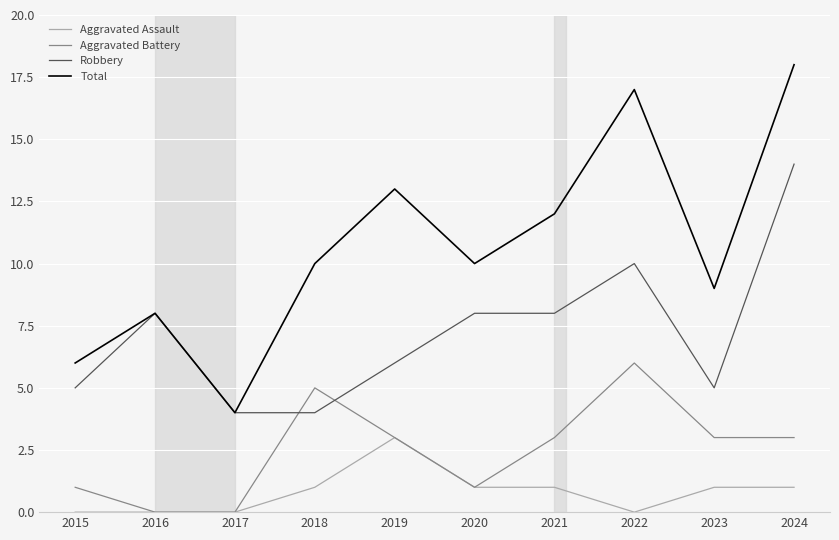

What is the difference between the maximum and minimum values in the Aggravated Battery series?

6